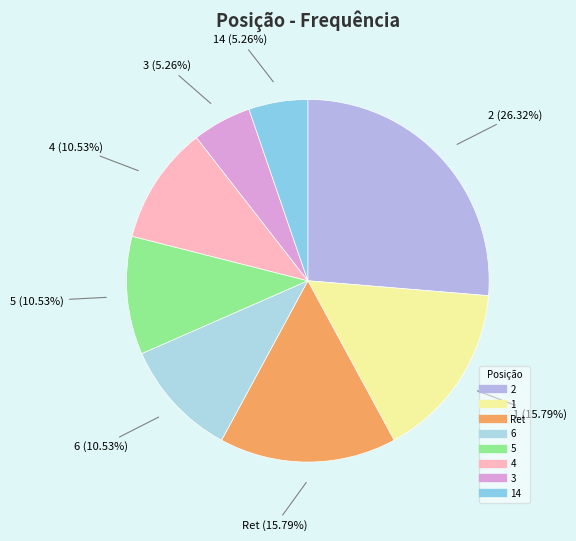

Count the number of slices in the pie.

8